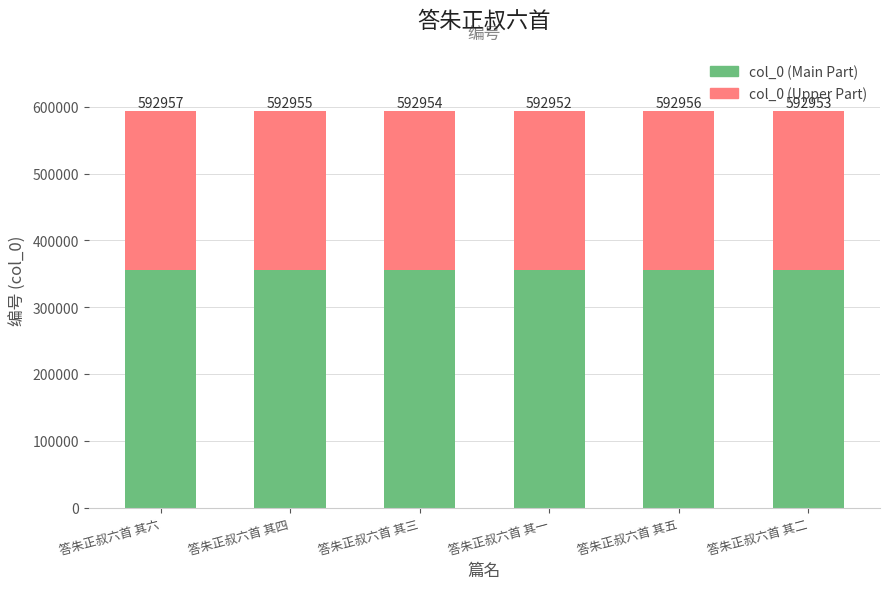

What is the difference between the maximum and minimum values in the col_0 (Main Part) series?

3.0